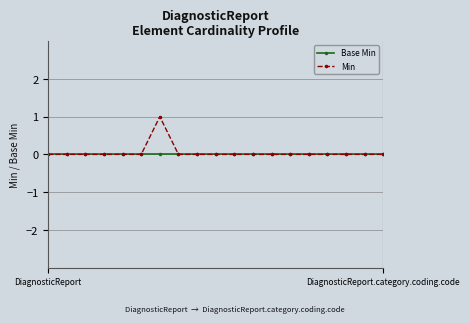

Rank the series by their average value, from highest to lowest.

Min, Base Min